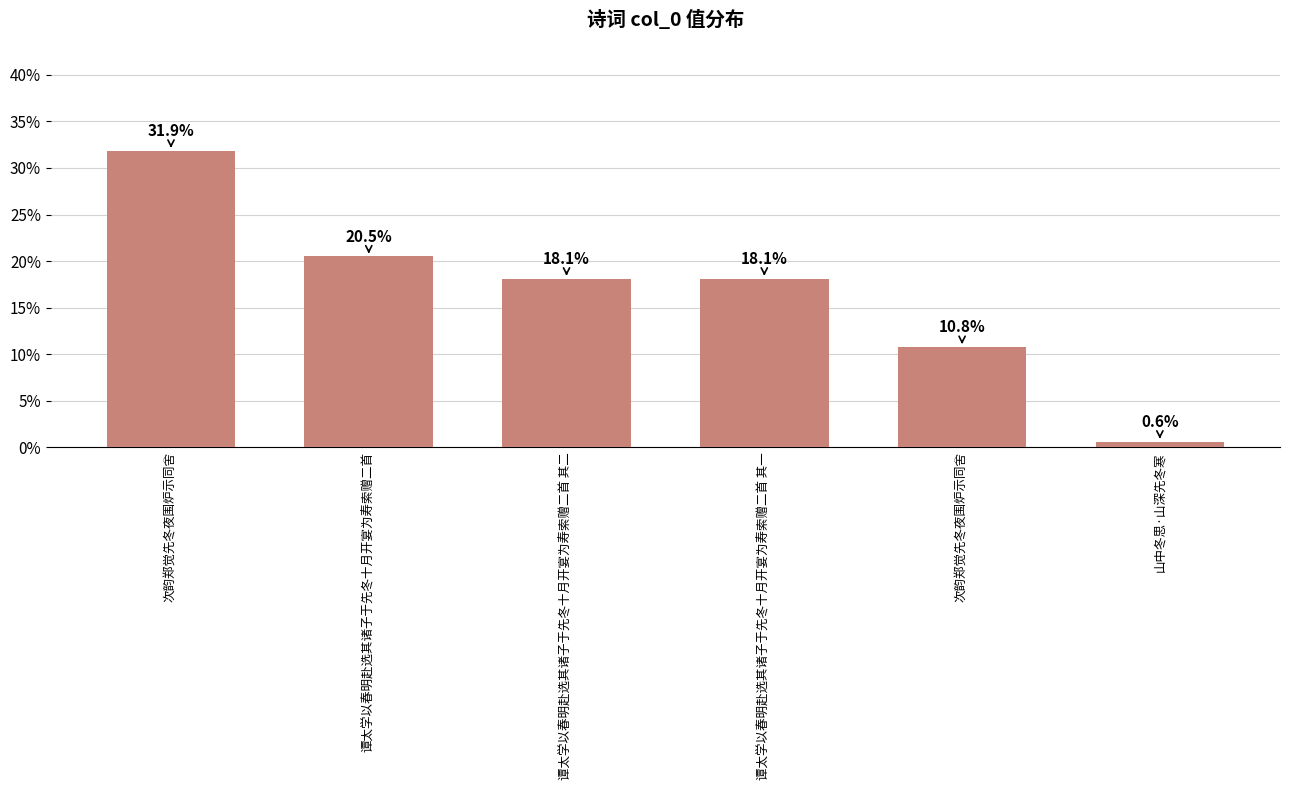

Where does the data first go above 18?

次韵郑觉先冬夜围炉示同舍